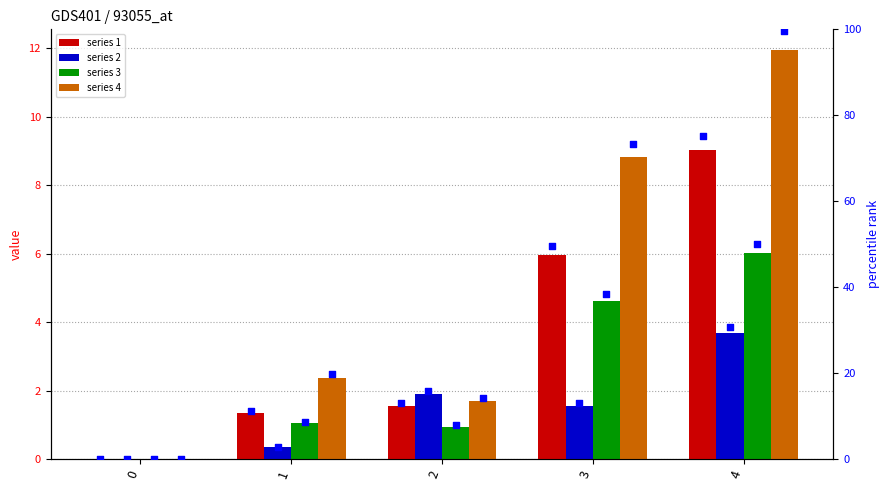

Which series has the largest Y range (max minus min)?

4